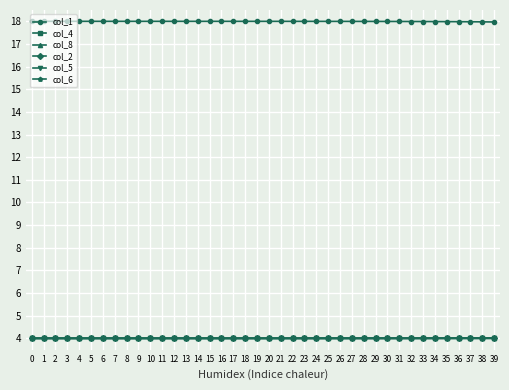

What is the maximum value for col_4?

4.0